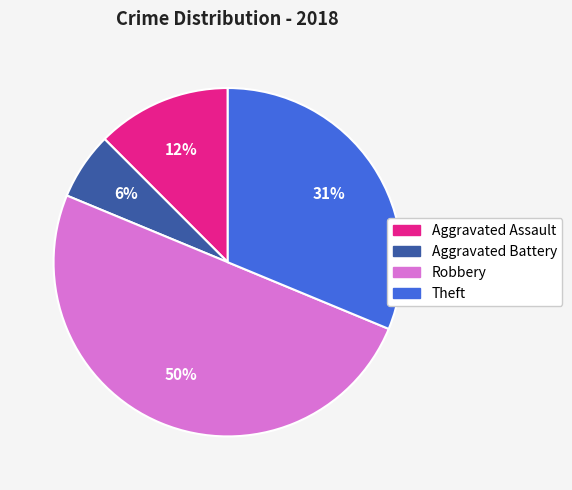

How many slices are in this pie chart?

4